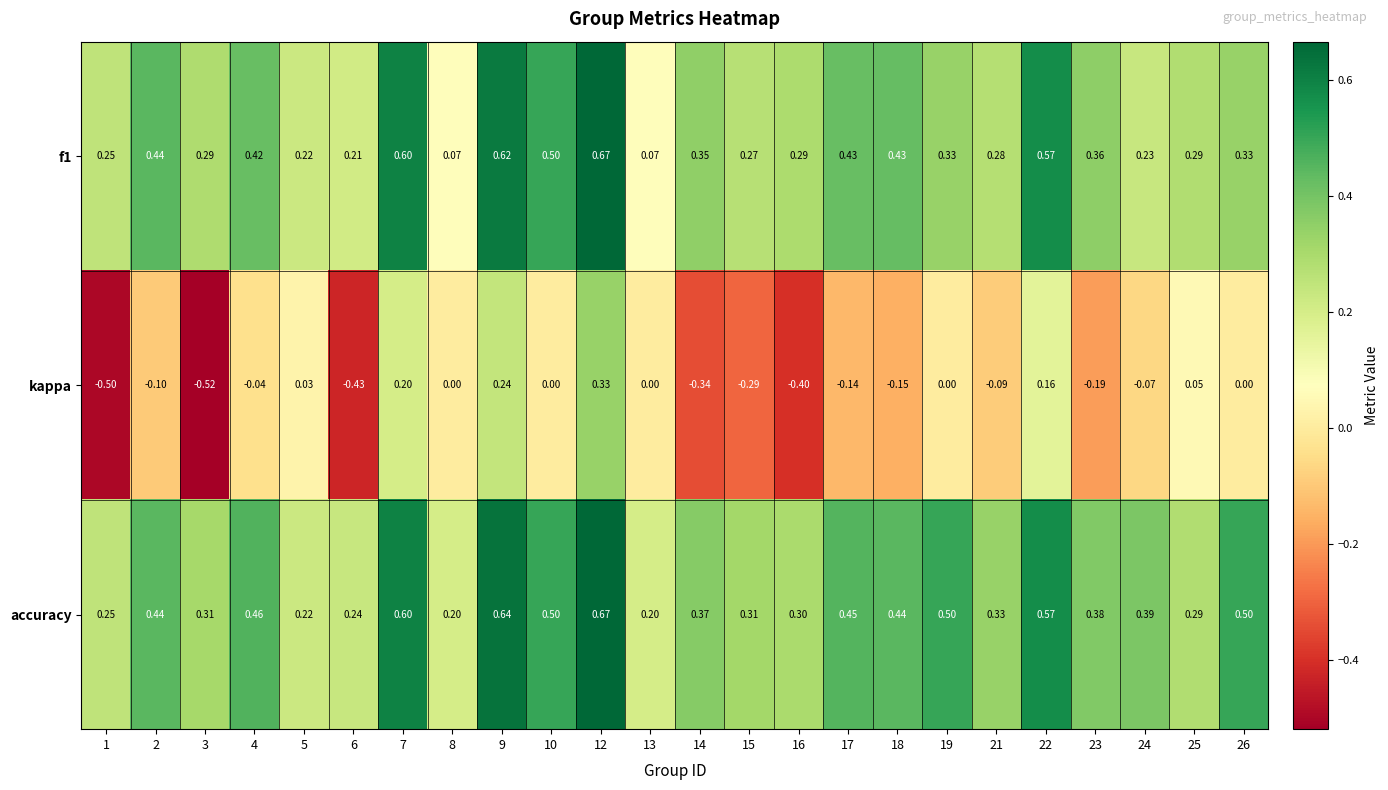

Which series has the largest range (max minus min)?

kappa